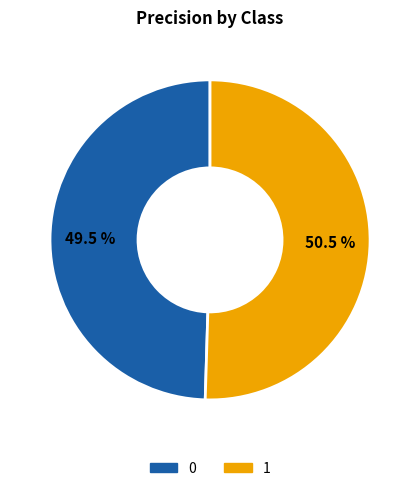

What is the largest slice in the pie chart?

1